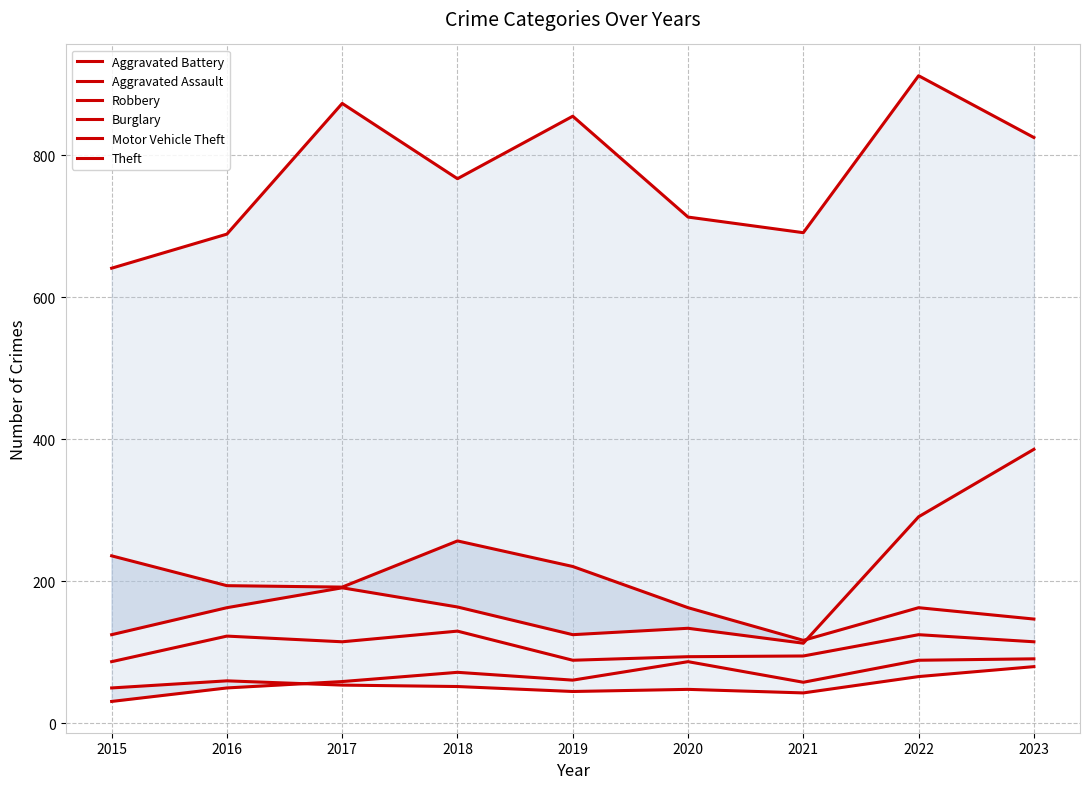

True or false: Aggravated Assault has more than 0 points higher than both neighbors.

True